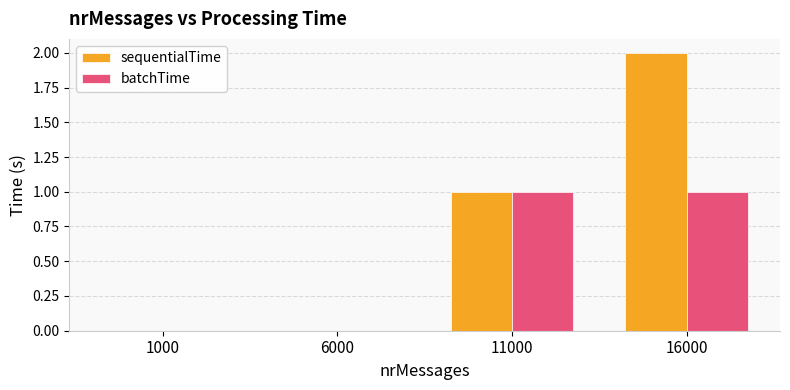

Reading right to left, what are all the values shown in this chart?

sequentialTime: 16000=2	11000=1	6000=0	1000=0
batchTime: 16000=1	11000=1	6000=0	1000=0